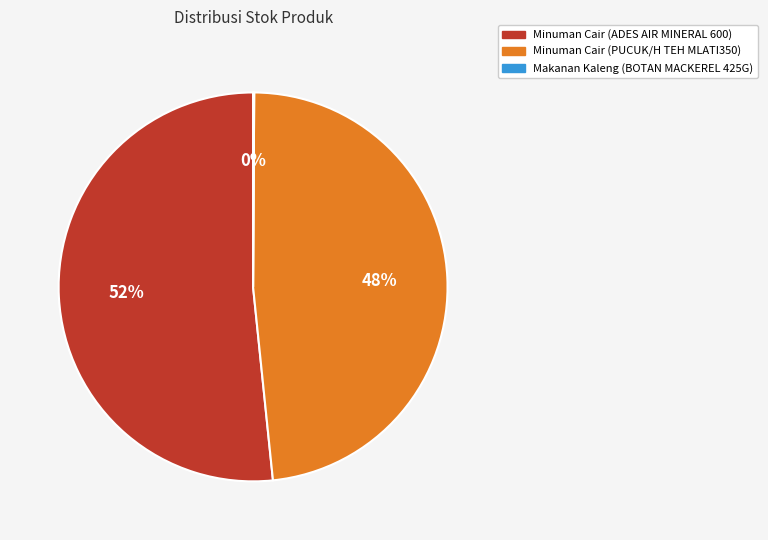

Is it true that Minuman Cair (PUCUK/H TEH MLATI350) is 48% of the pie?

True